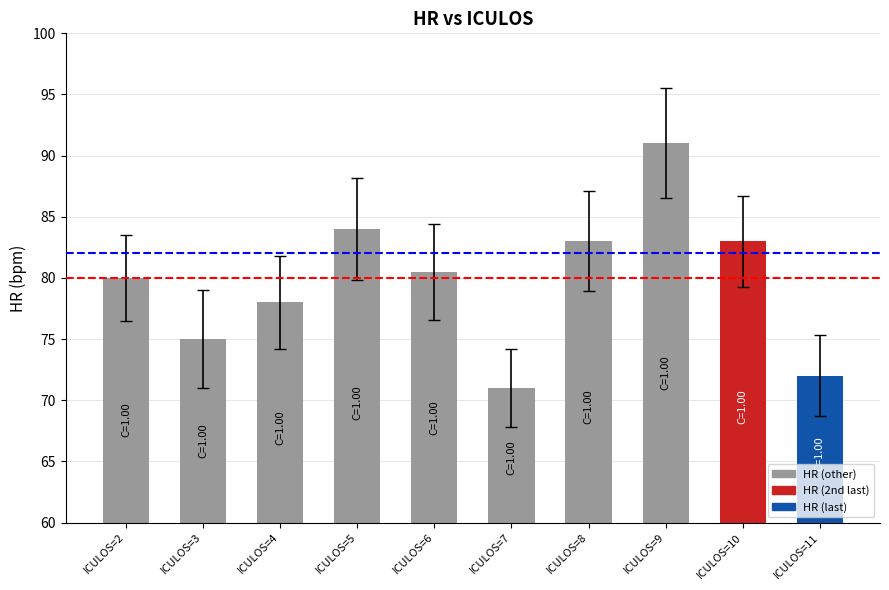

Reading left to right, what are all the values shown in this chart?

80.0	75.0	78.0	84.0	80.5	71.0	83.0	91.0	83.0	72.0